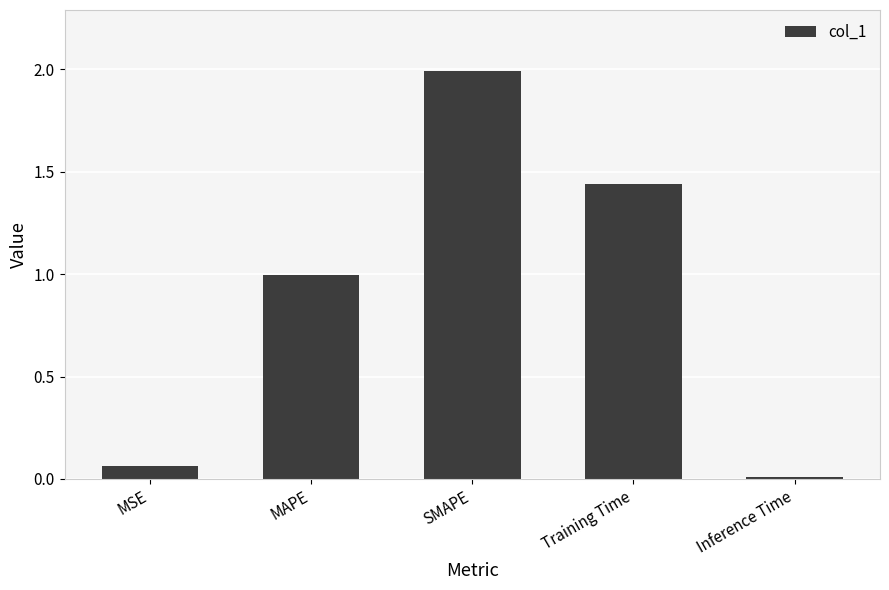

List the labels in order of value, smallest first.

Inference Time, MSE, MAPE, Training Time, SMAPE